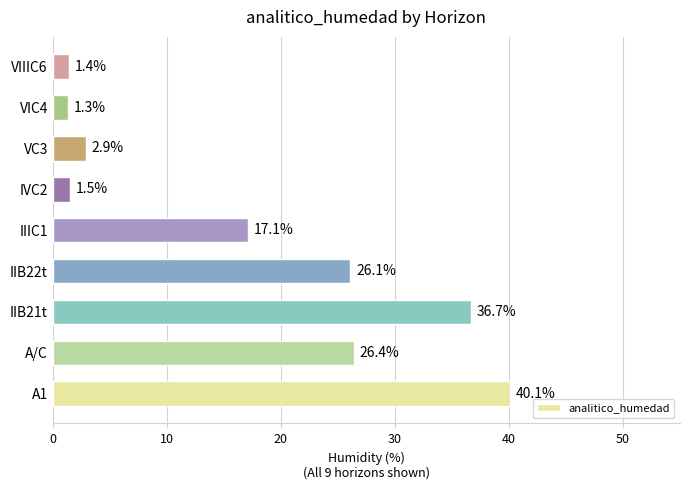

Which has a higher value, IIB21t or VC3?

IIB21t